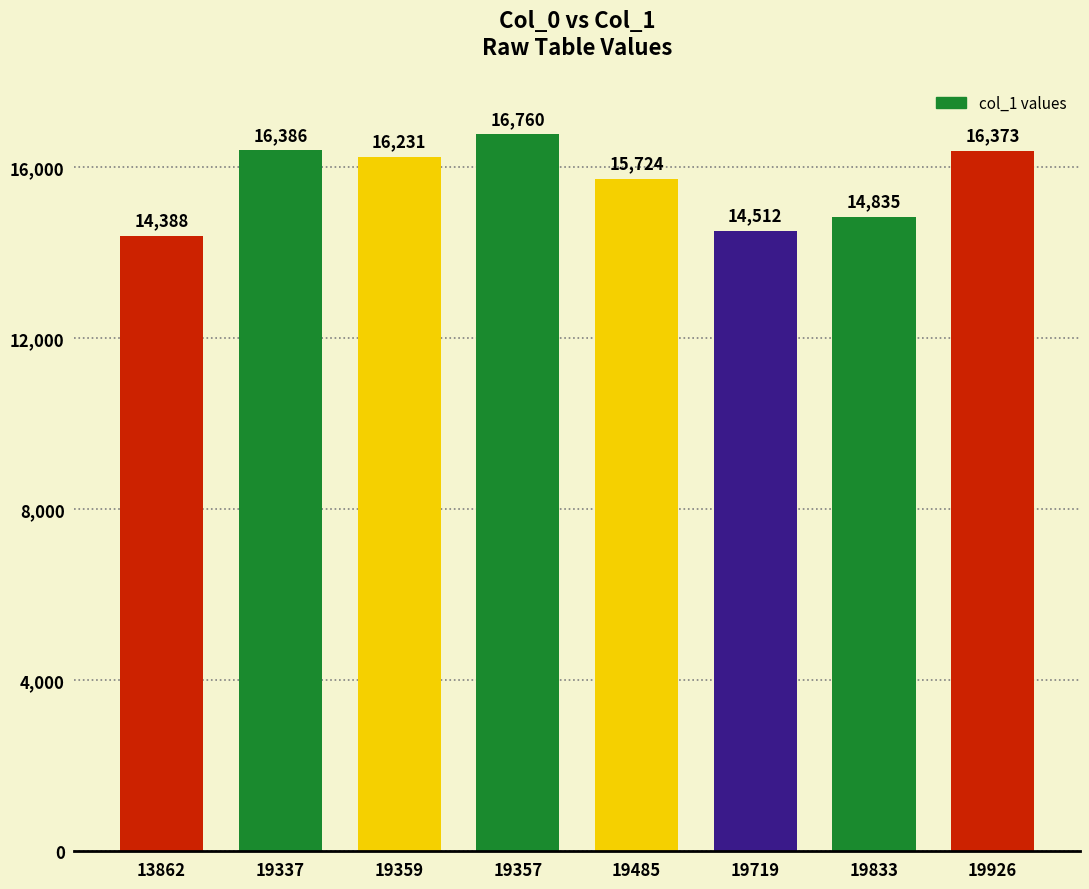

Approximately how many times larger is the value at 19485 compared to 19357?

0.9